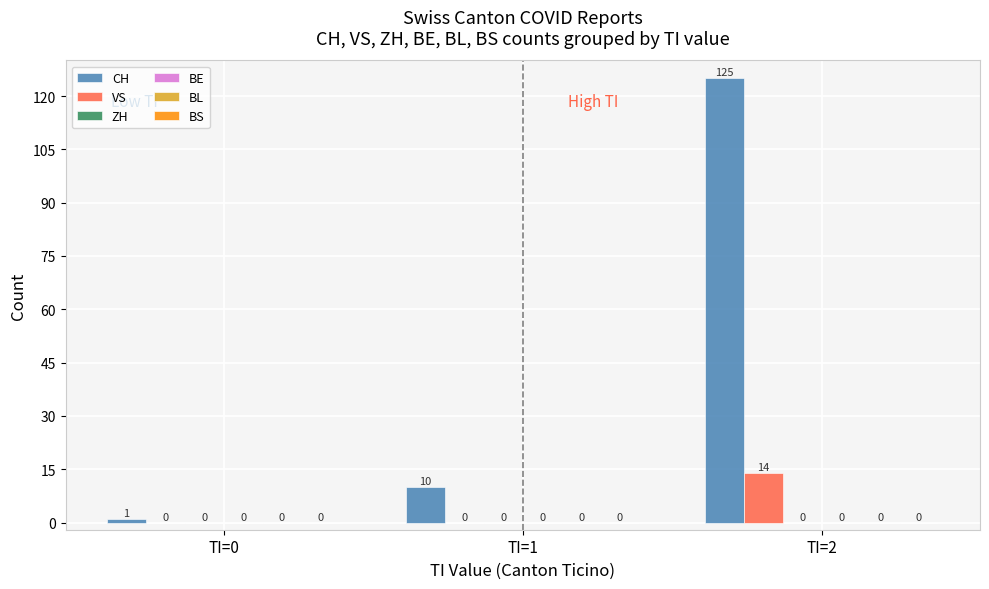

Which series has the largest range (max minus min)?

CH